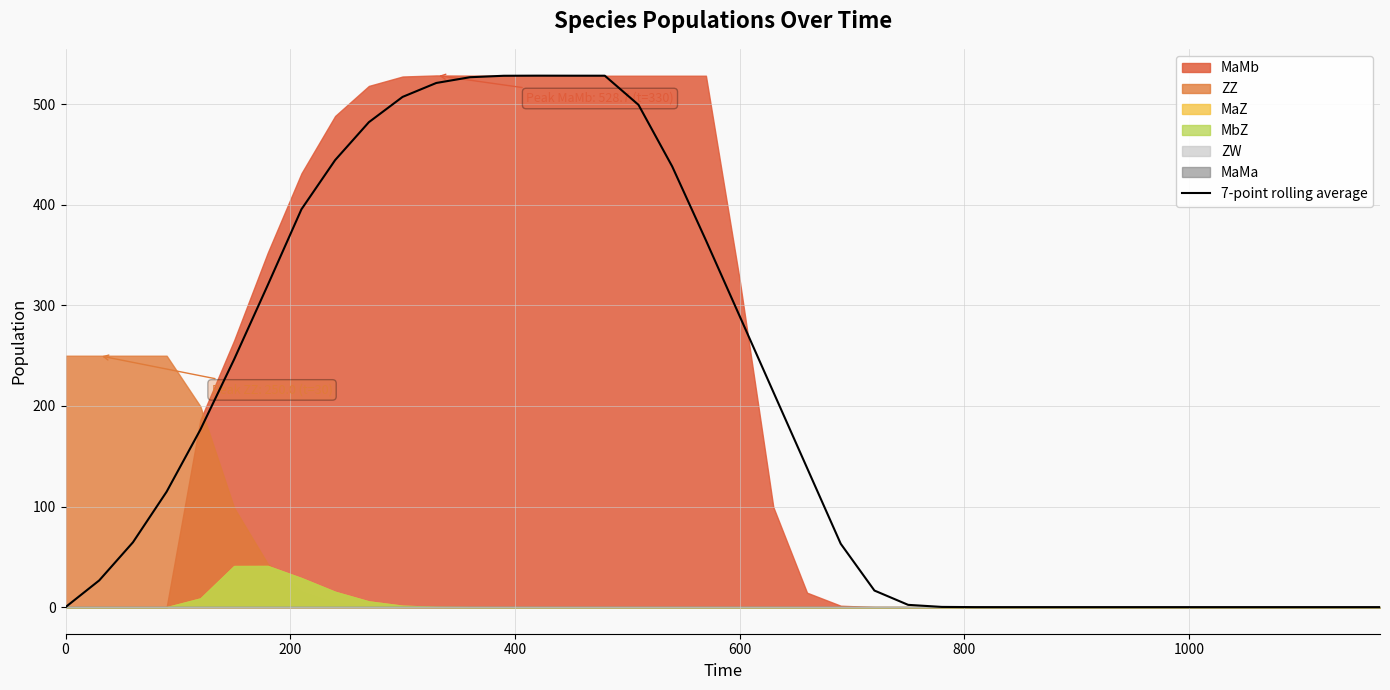

What position from the left is 9?

10